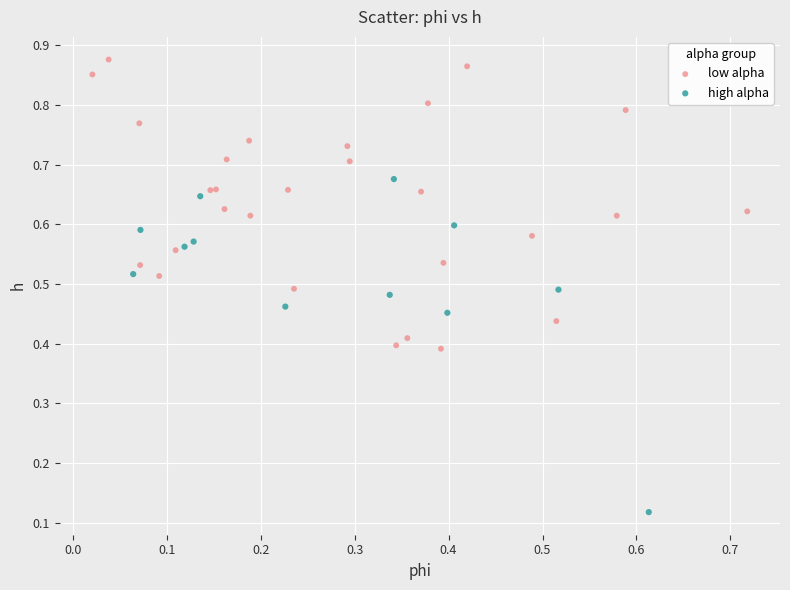

Which series contains the highest Y value?

low alpha